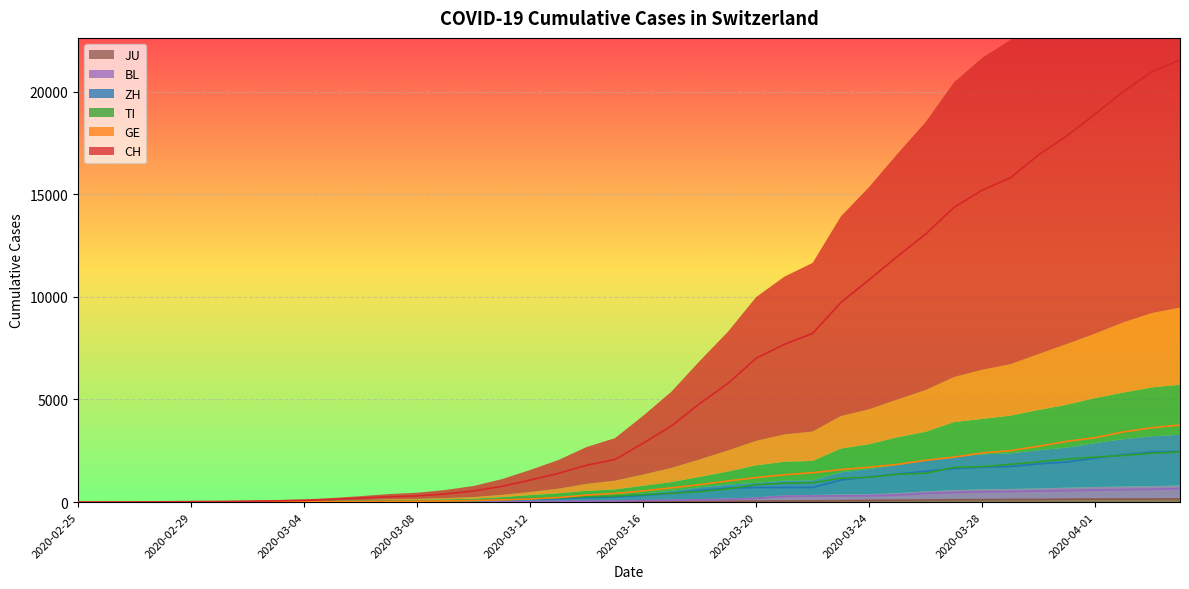

What is the difference between the BL values at 2020-04-03 and 2020-03-30?

86